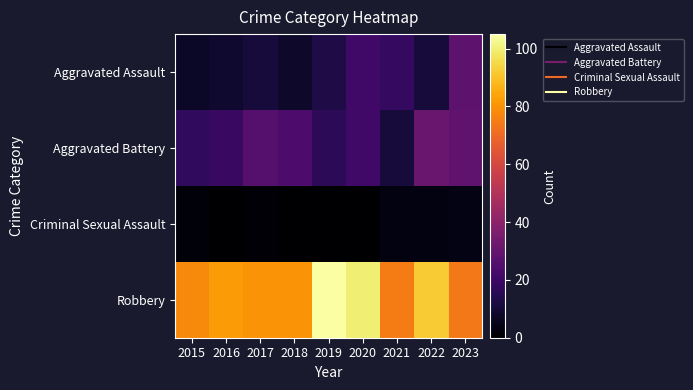

Rank the series at 2015 from highest to lowest value.

Robbery, Aggravated Battery, Aggravated Assault, Criminal Sexual Assault